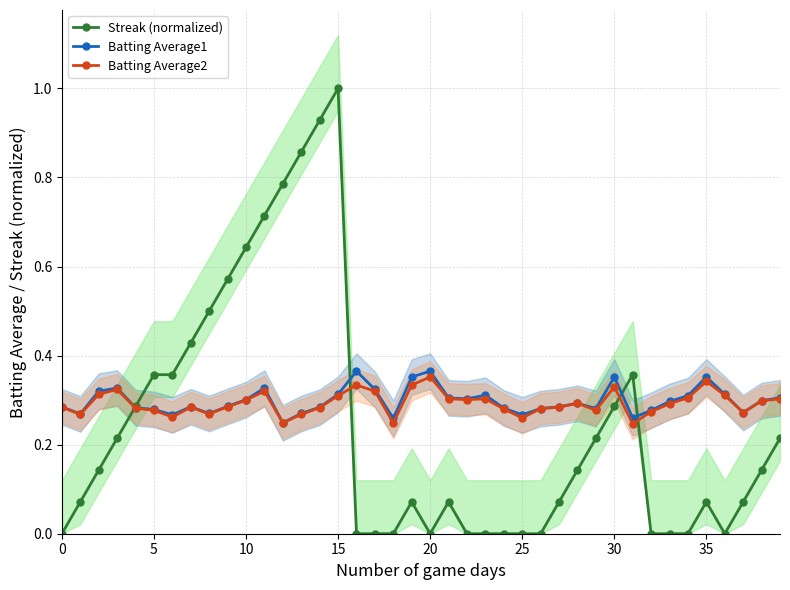

Reading left to right, what are all the values shown in this chart?

Streak (normalized): 0.0	0.1	0.1	0.2	0.3	0.4	0.4	0.4	0.5	0.6	0.6	0.7	0.8	0.9	0.9	1.0	0.0	0.0	0.0	0.1	0.0	0.1	0.0	0.0	0.0	0.0	0.0	0.1	0.1	0.2	0.3	0.4	0.0	0.0	0.0	0.1	0.0	0.1	0.1	0.2
Batting Average1: 0.3	0.3	0.3	0.3	0.3	0.3	0.3	0.3	0.3	0.3	0.3	0.3	0.2	0.3	0.3	0.3	0.4	0.3	0.3	0.4	0.4	0.3	0.3	0.3	0.3	0.3	0.3	0.3	0.3	0.3	0.4	0.3	0.3	0.3	0.3	0.4	0.3	0.3	0.3	0.3
Batting Average2: 0.3	0.3	0.3	0.3	0.3	0.3	0.3	0.3	0.3	0.3	0.3	0.3	0.2	0.3	0.3	0.3	0.3	0.3	0.2	0.3	0.4	0.3	0.3	0.3	0.3	0.3	0.3	0.3	0.3	0.3	0.3	0.2	0.3	0.3	0.3	0.3	0.3	0.3	0.3	0.3